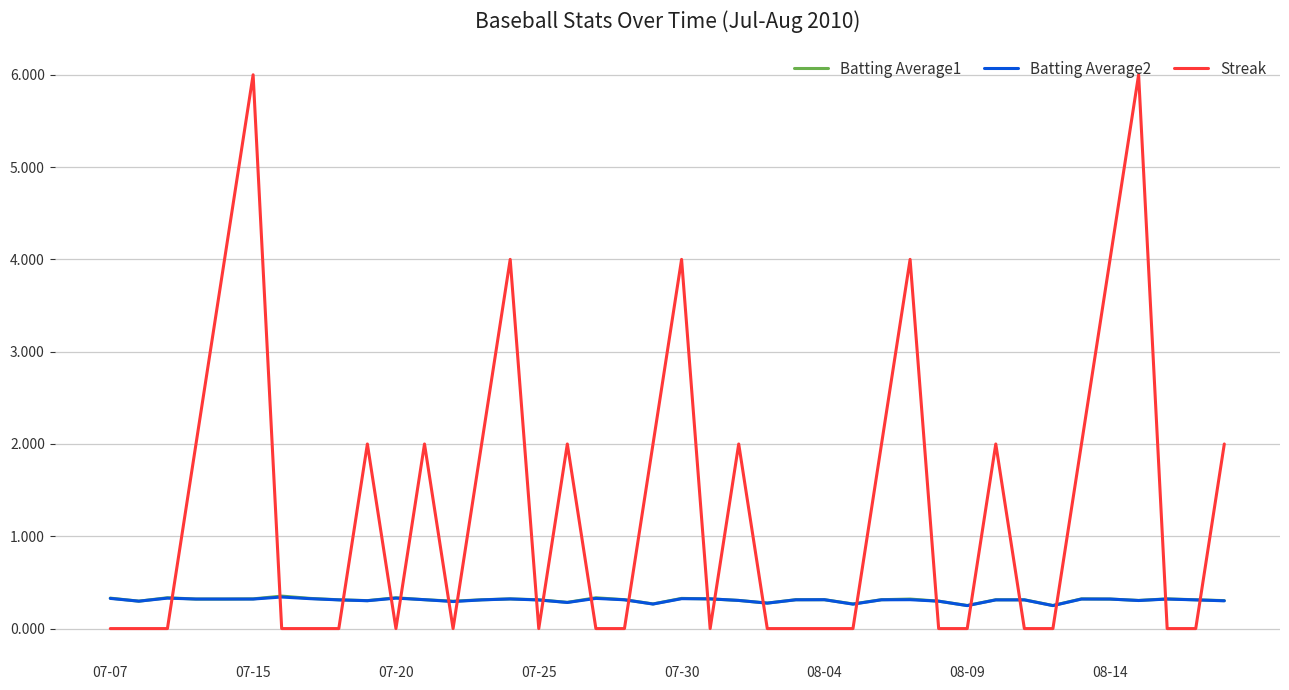

After their last crossing, which series has the higher values: Batting Average1 or Streak?

Streak